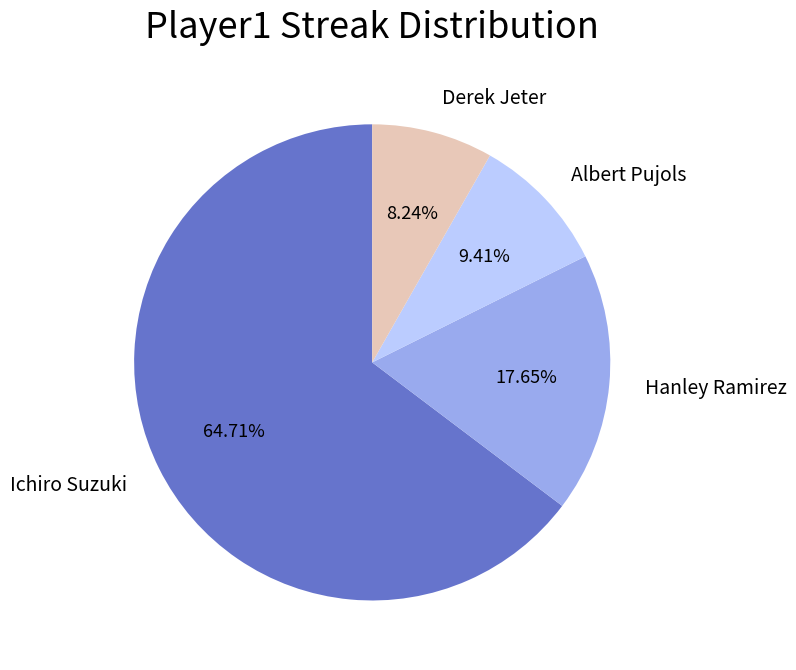

Do Hanley Ramirez and Ichiro Suzuki together represent more than half of the pie?

Yes